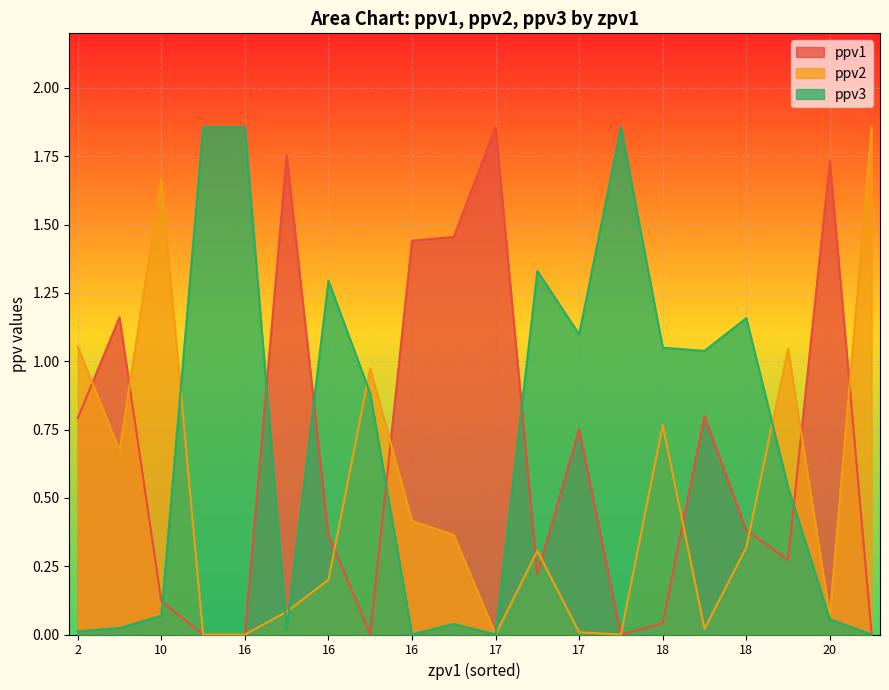

Between 16 and 17, which series saw the biggest shift?

ppv1